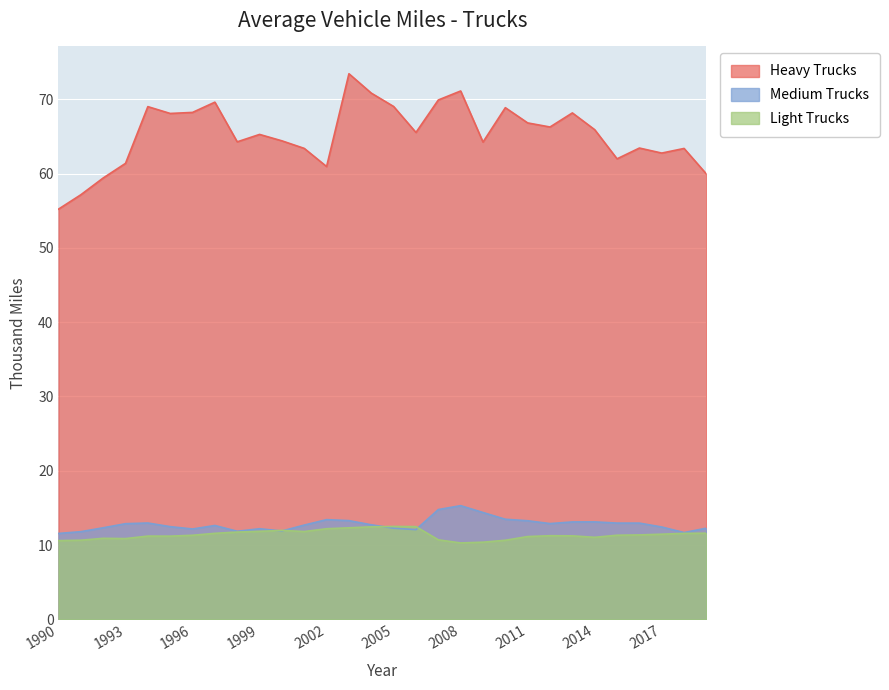

Between which two adjacent categories do Light Trucks and Medium Trucks first intersect?

1999 and 2000